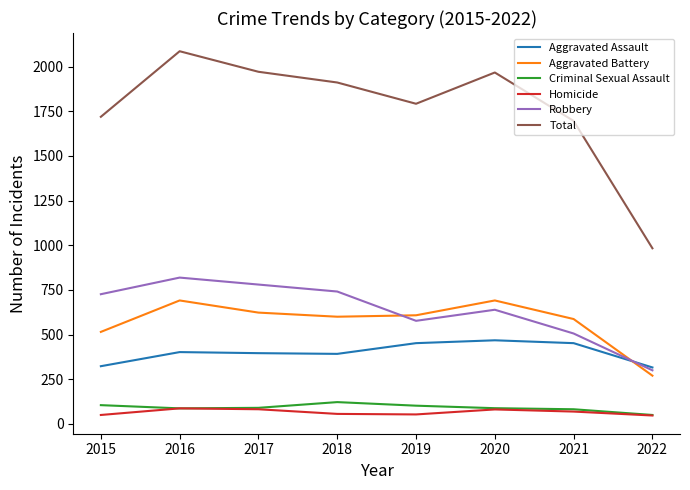

Between which two adjacent categories do Aggravated Battery and Robbery first intersect?

2018 and 2019